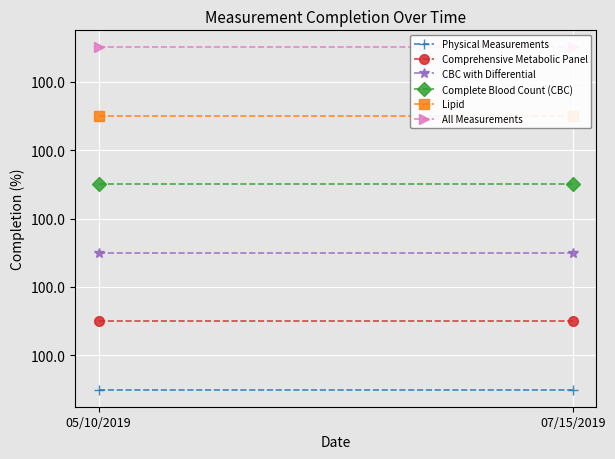

How many categories are shown in the chart?

2